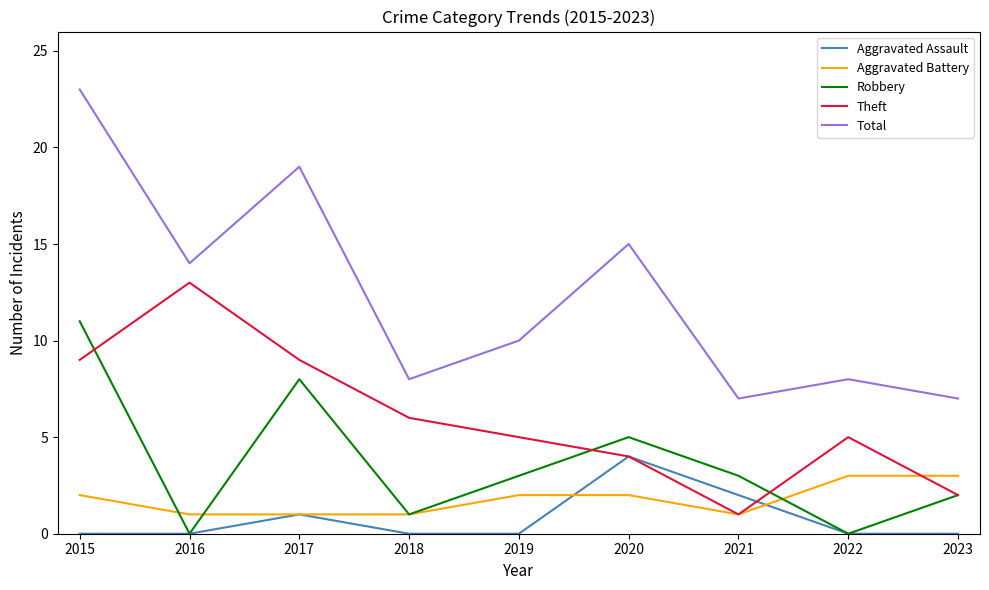

What are all the series names shown in the legend?

Aggravated Assault, Aggravated Battery, Robbery, Theft, Total